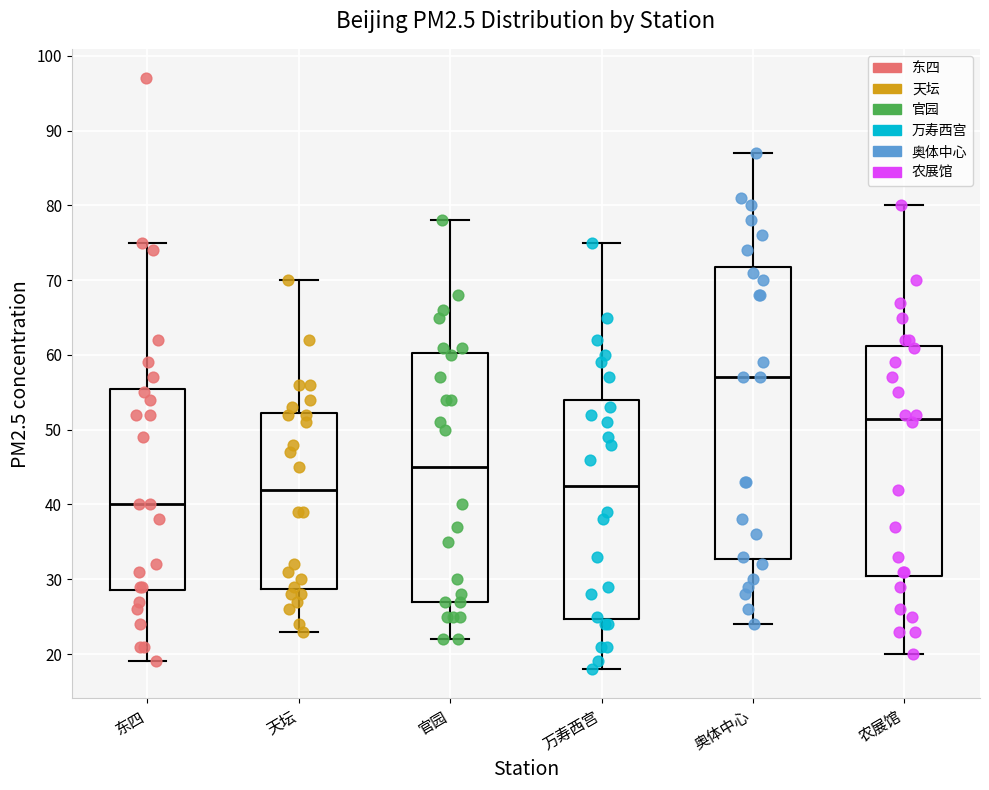

Reading left to right, read every box against the y-axis: the position of its median line, the range the box covers, and the ends of its whiskers. The values are not printed on the chart, so give them approximately, as read against the axis.

东四: median 40, box 29 to 56, whiskers 19 to 75
天坛: median 42, box 29 to 52, whiskers 23 to 70
官园: median 45, box 27 to 60, whiskers 22 to 78
万寿西宫: median 43, box 25 to 54, whiskers 18 to 75
奥体中心: median 57, box 33 to 72, whiskers 24 to 87
农展馆: median 52, box 31 to 61, whiskers 20 to 80